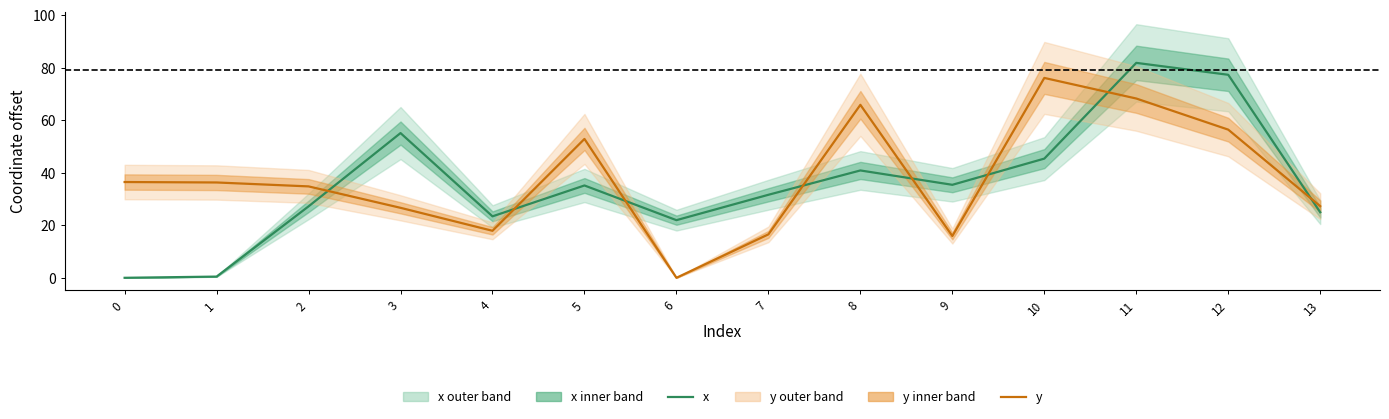

True or false: y has a value of 17.4 at 1.

False